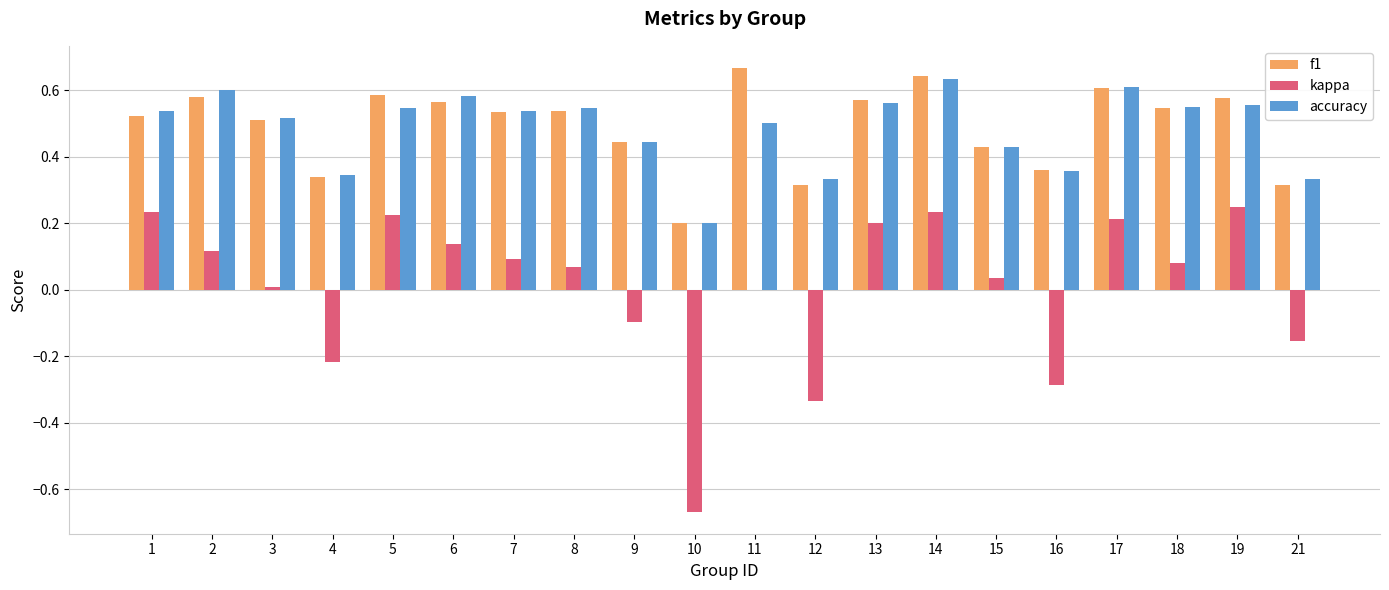

Which series changed the most between 4 and 7?

kappa